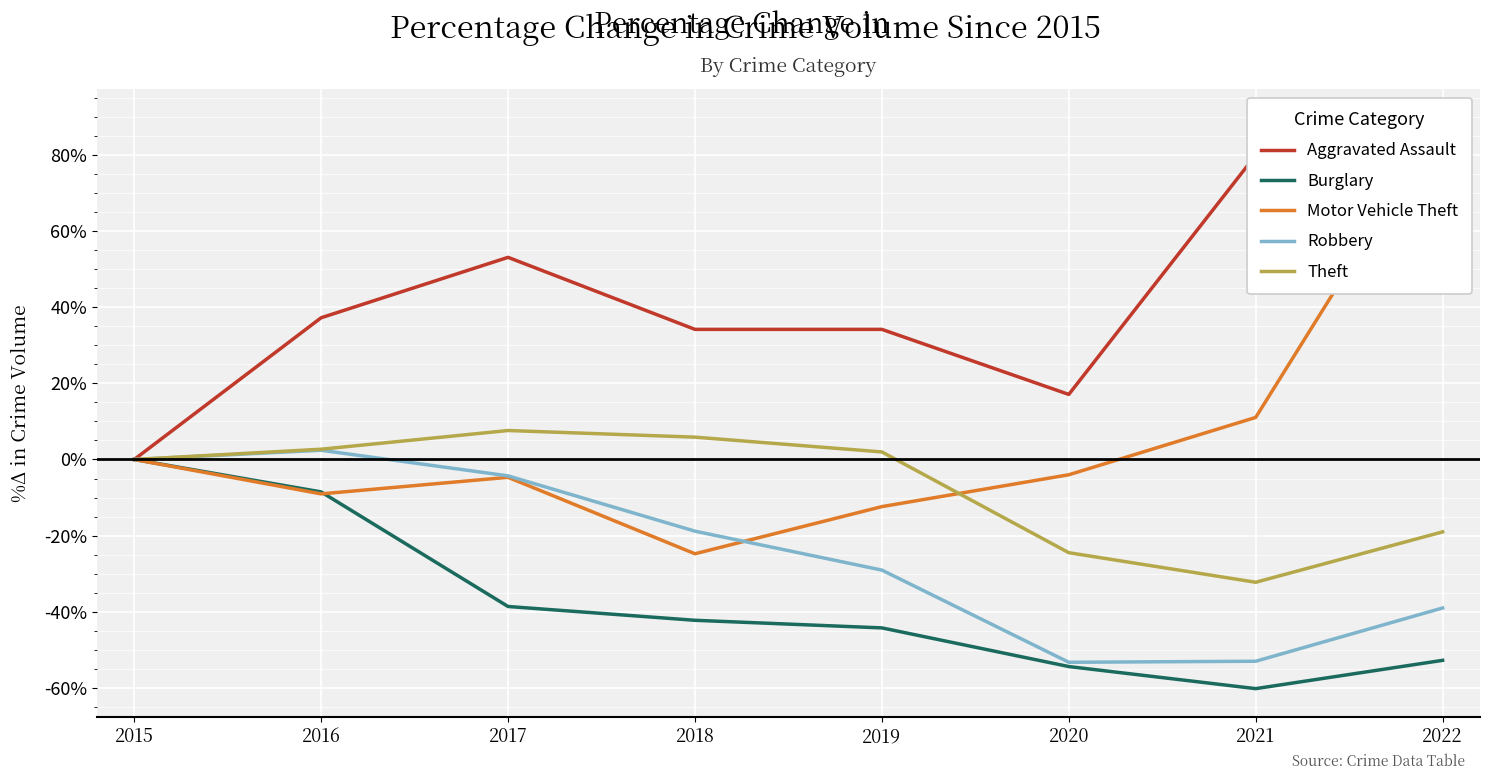

Which series changed the most between 2016 and 2019?

Burglary